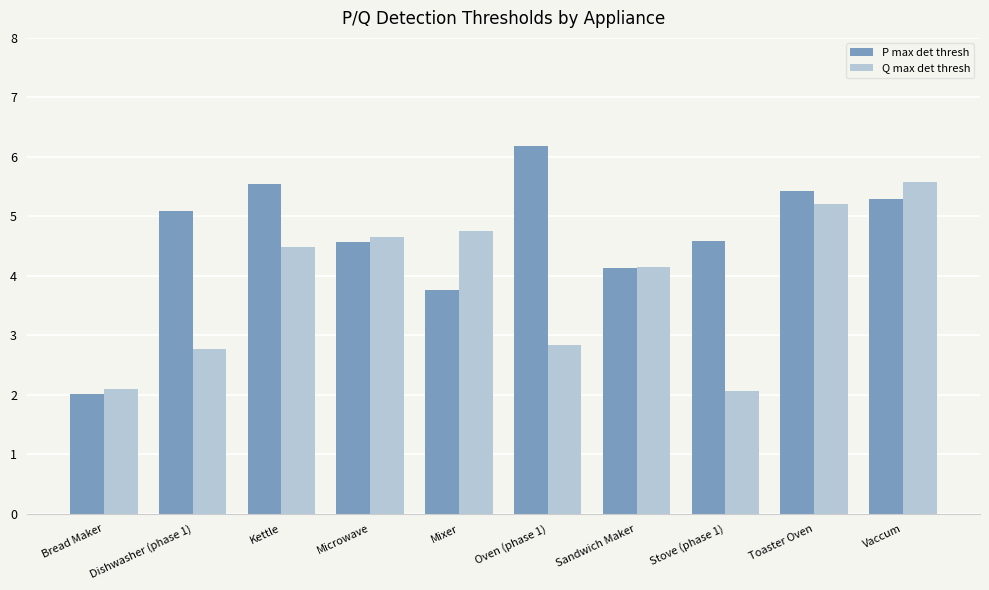

Between Kettle and Vaccum, which series saw the biggest shift?

Q max det thresh